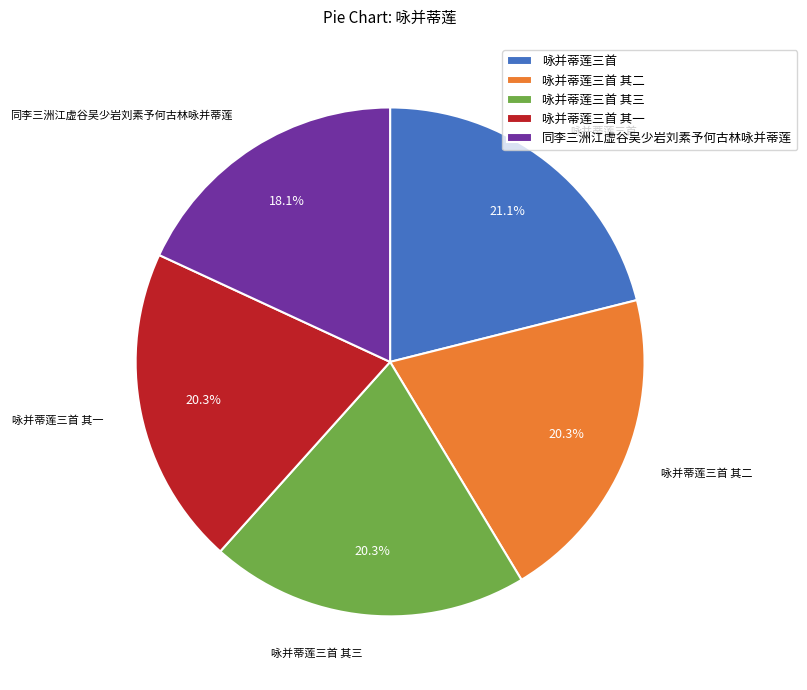

Is 咏并蒂莲三首 其一 the majority of the pie?

No